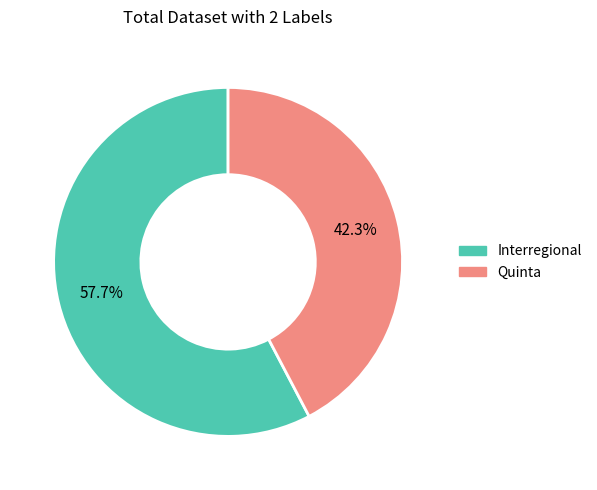

To the nearest percent, what portion does Interregional represent?

58%